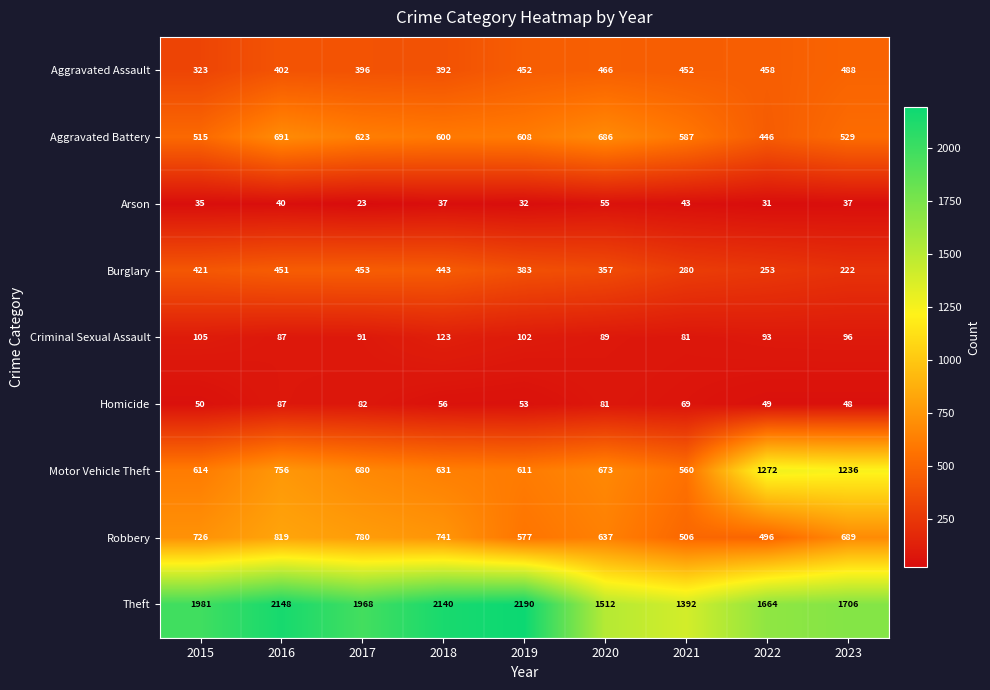

What is the greatest value displayed?

2190